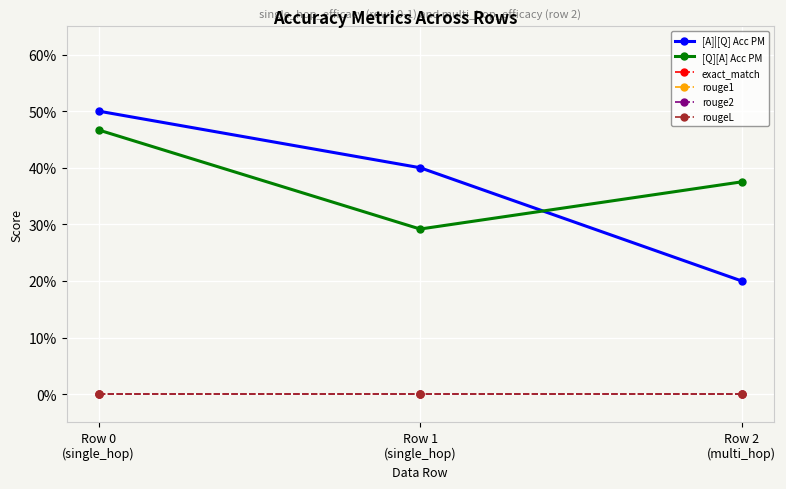

What is the difference between the maximum and minimum values in the [A]|[Q] Acc PM series?

0.3